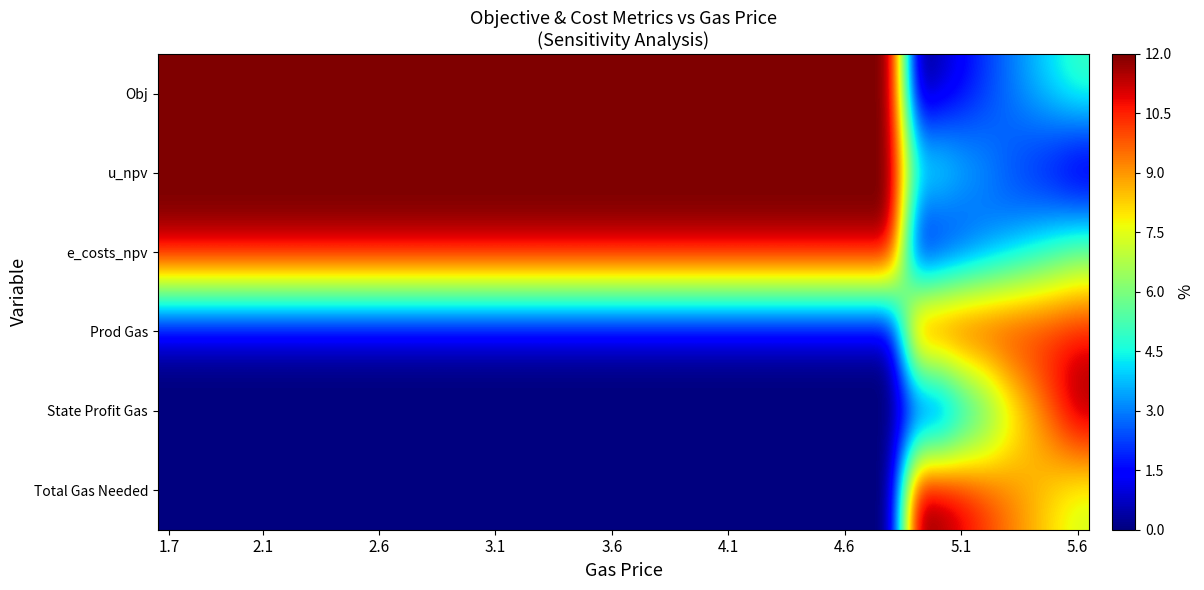

Reading right to left, extract all data points from this chart.

Obj: 5.1	4.4	3.6	2.9	2.1	1.3	0.5	0.0	12.0	12.0	12.0	12.0	12.0	12.0	12.0	12.0	12.0	12.0	12.0	12.0	12.0	12.0	12.0	12.0	12.0	12.0	12.0	12.0	12.0	12.0	12.0	12.0	12.0	12.0	12.0	12.0	12.0	12.0	12.0	12.0
u_npv: 0.0	0.9	1.7	2.5	3.4	4.2	5.2	5.5	12.0	12.0	12.0	12.0	12.0	12.0	12.0	12.0	12.0	12.0	12.0	12.0	12.0	12.0	12.0	12.0	12.0	12.0	12.0	12.0	12.0	12.0	12.0	12.0	12.0	12.0	12.0	12.0	12.0	12.0	12.0	12.0
e_costs_npv: 5.7	4.9	4.1	3.2	2.4	1.5	0.6	0.0	12.0	12.0	12.0	12.0	12.0	12.0	12.0	12.0	12.0	12.0	12.0	12.0	12.0	12.0	12.0	12.0	12.0	12.0	12.0	12.0	12.0	12.0	12.0	12.0	12.0	12.0	12.0	12.0	12.0	12.0	12.0	12.0
Prod Gas: 10.8	10.9	11.1	11.4	11.6	11.9	12.0	11.8	0.0	0.0	0.0	0.0	0.0	0.0	0.0	0.0	0.0	0.0	0.0	0.0	0.0	0.0	0.0	0.0	0.0	0.0	0.0	0.0	0.0	0.0	0.0	0.0	0.0	0.0	0.0	0.0	0.0	0.0	0.0	0.0
State Profit Gas: 12.0	10.2	8.4	6.6	4.2	2.4	0.0	0.0	0.0	0.0	0.0	0.0	0.0	0.0	0.0	0.0	0.0	0.0	0.0	0.0	0.0	0.0	0.0	0.0	0.0	0.0	0.0	0.0	0.0	0.0	0.0	0.0	0.0	0.0	0.0	0.0	0.0	0.0	0.0	0.0
Total Gas Needed: 7.2	7.9	8.7	9.5	10.3	11.2	11.9	12.0	0.0	0.0	0.0	0.0	0.0	0.0	0.0	0.0	0.0	0.0	0.0	0.0	0.0	0.0	0.0	0.0	0.0	0.0	0.0	0.0	0.0	0.0	0.0	0.0	0.0	0.0	0.0	0.0	0.0	0.0	0.0	0.0